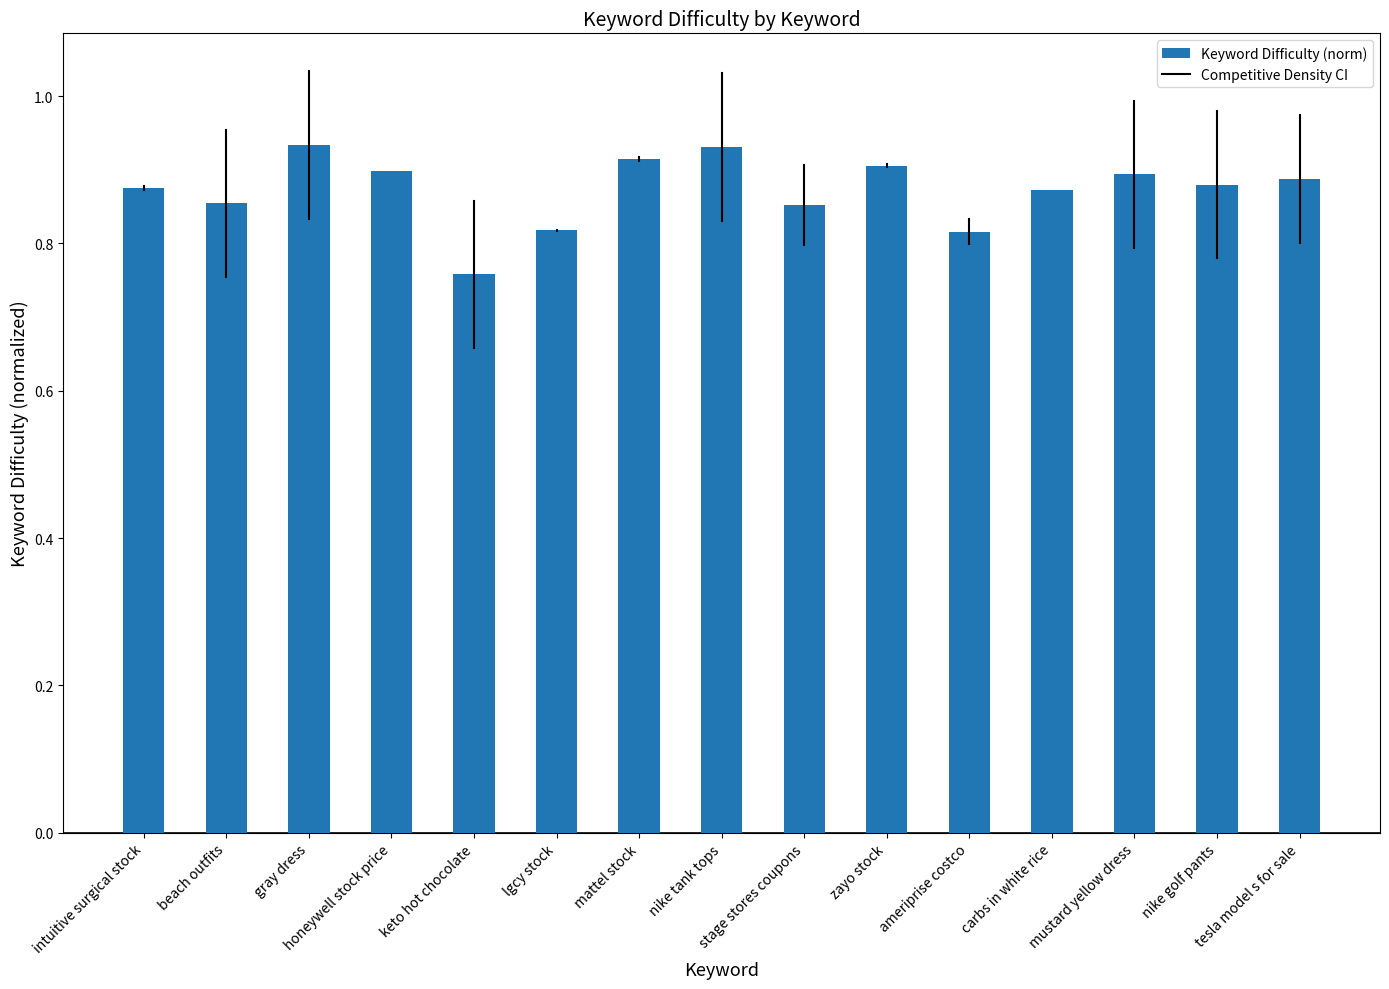

How many values are between 0 and 1?

15